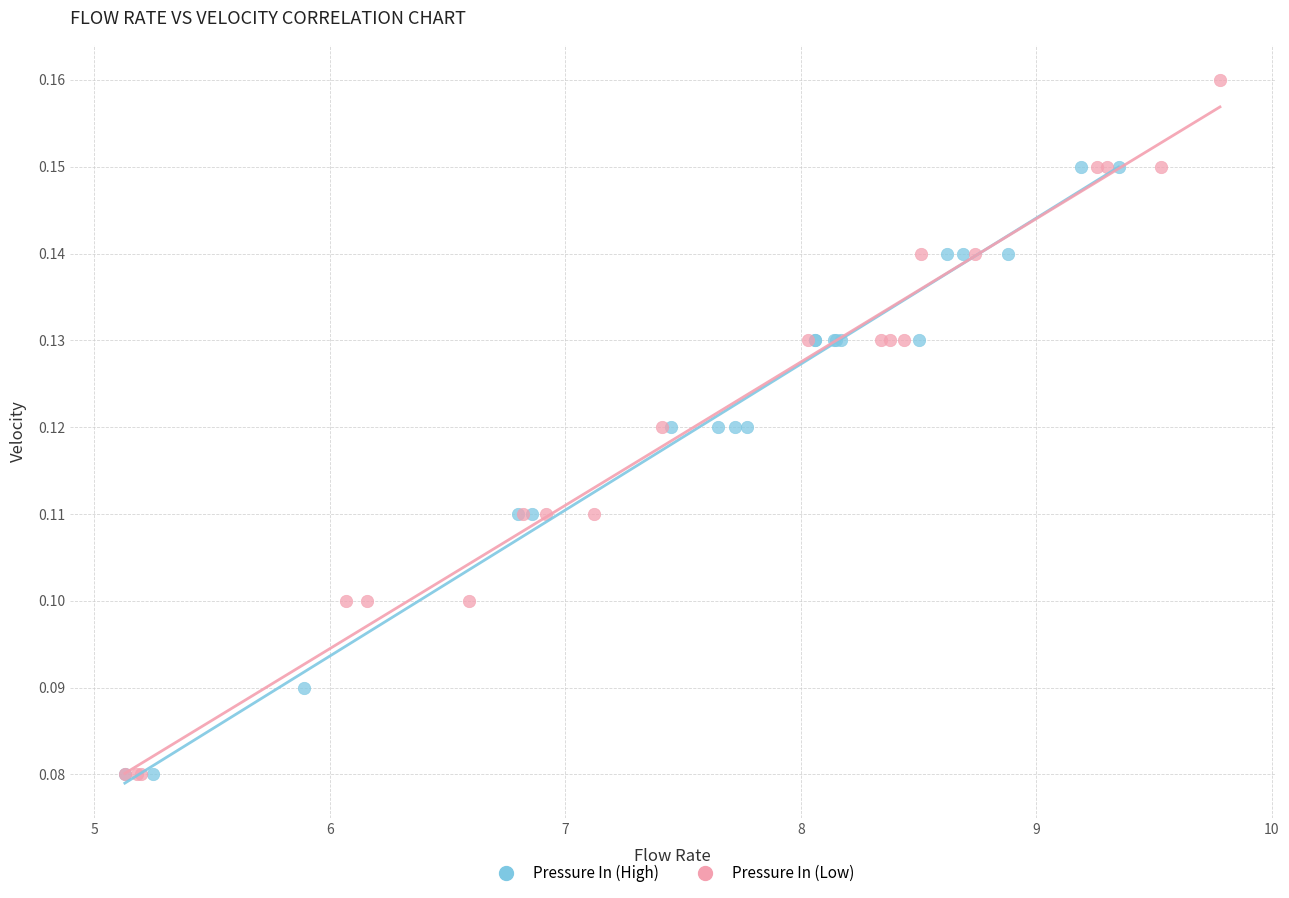

Which series has the largest Y range (max minus min)?

Pressure In (Low)